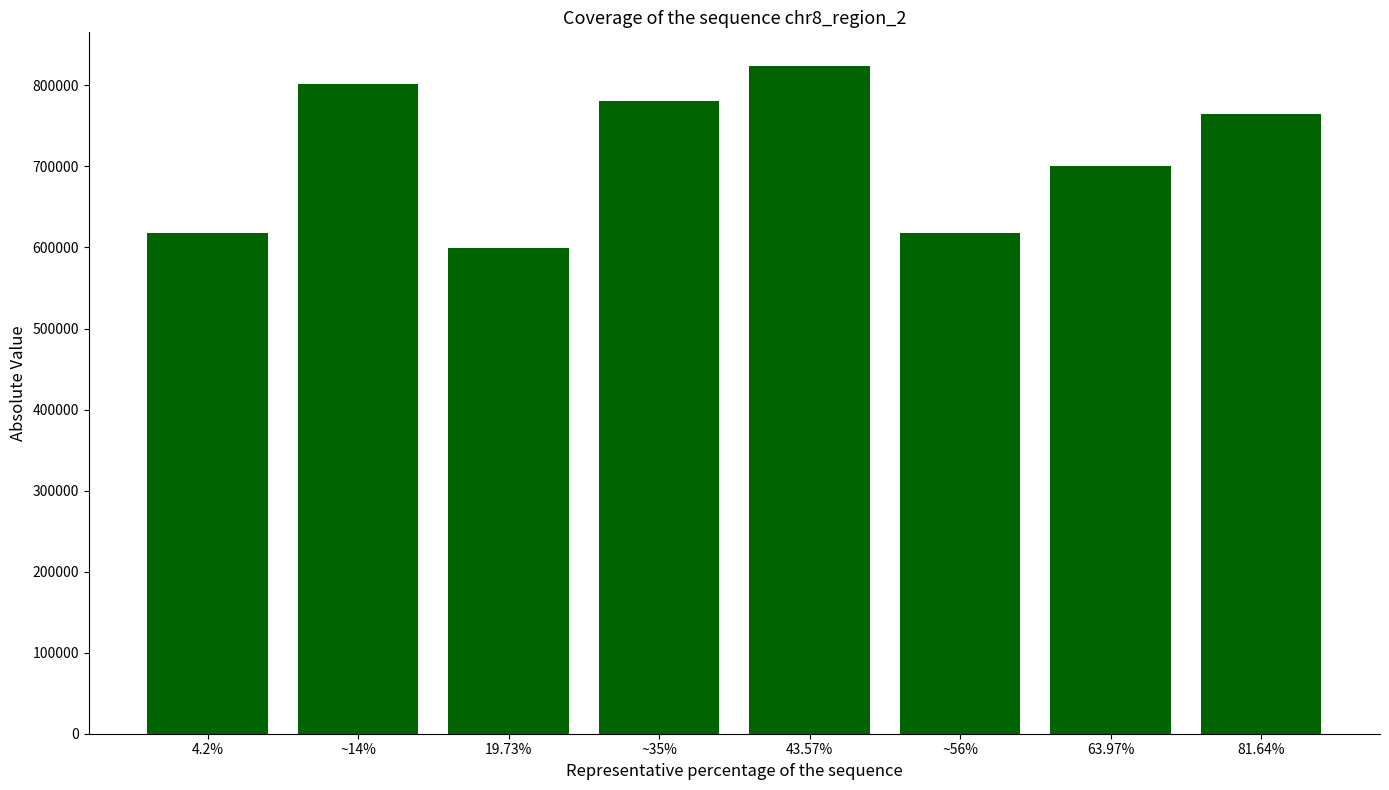

What is the greatest value displayed?

824253.4